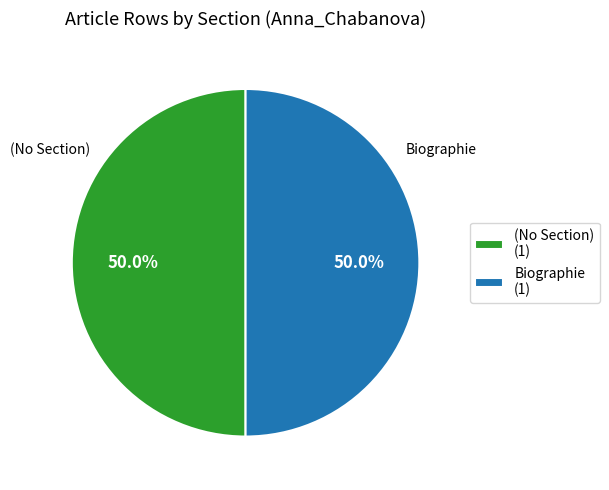

How many segments does this pie chart have?

2